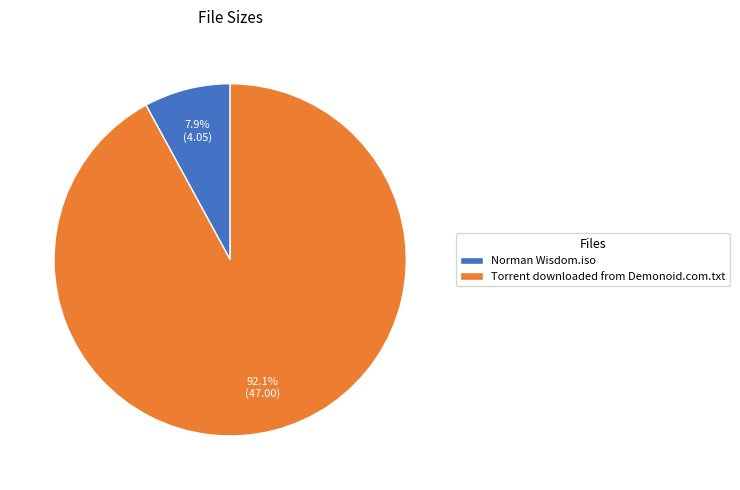

Do Torrent downloaded from Demonoid.com.txt and Norman Wisdom.iso together represent more than half of the pie?

Yes